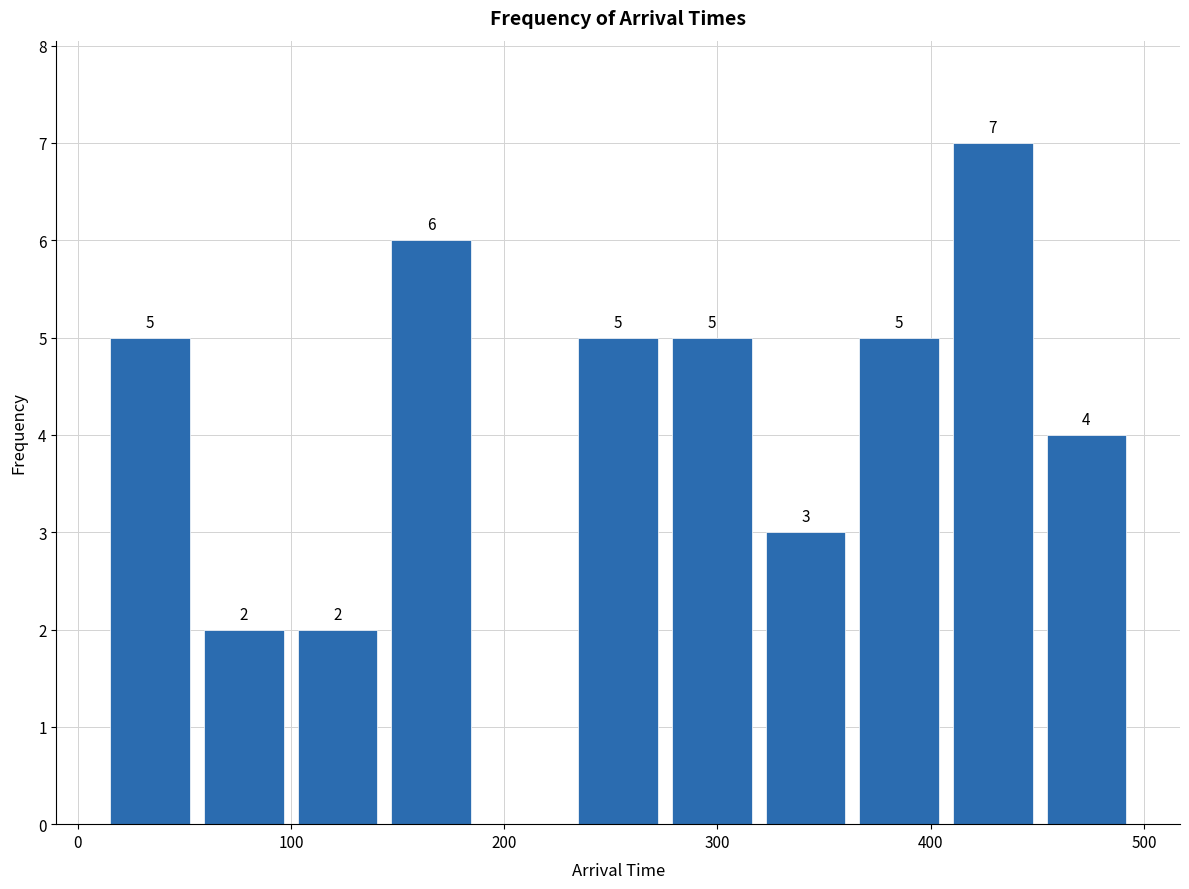

Over which range of the x-axis is the bar tallest?

410 to 450